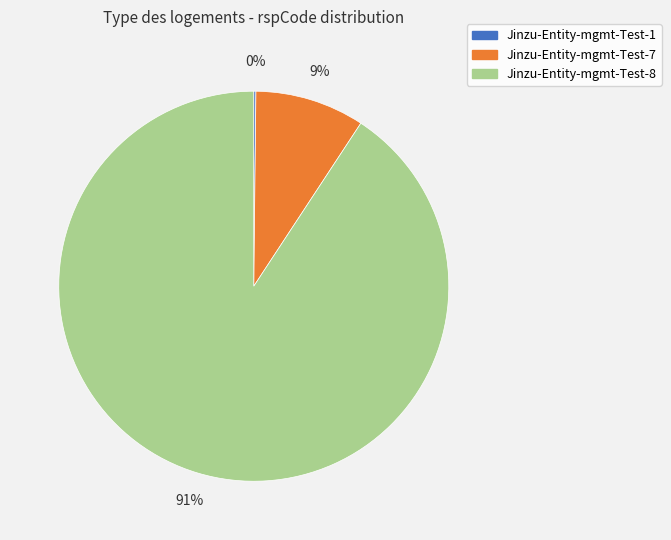

Combined, do Jinzu-Entity-mgmt-Test-8 and Jinzu-Entity-mgmt-Test-7 account for over 50%?

Yes